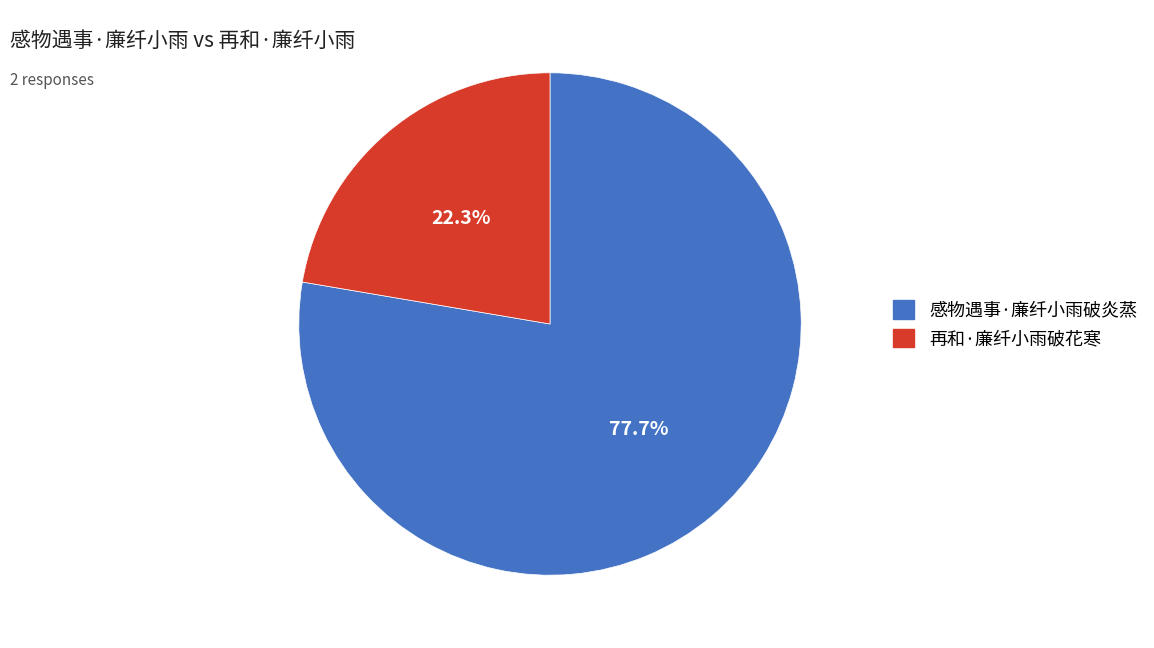

Rank the categories by value from highest to lowest.

感物遇事·廉纤小雨破炎蒸, 再和·廉纤小雨破花寒